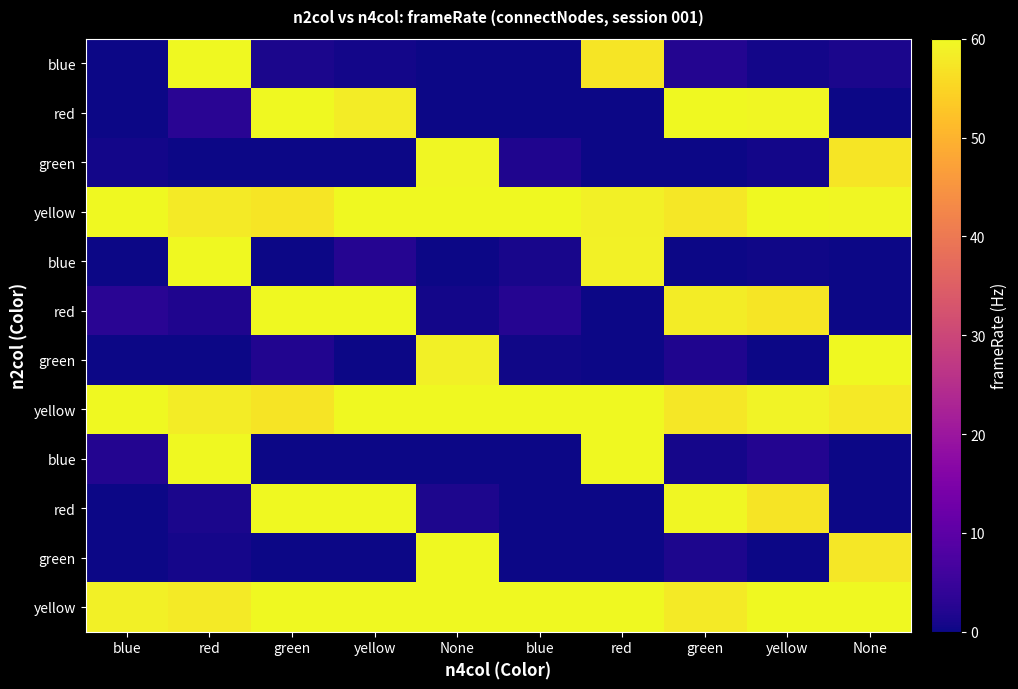

How many categories are shown in the chart?

10